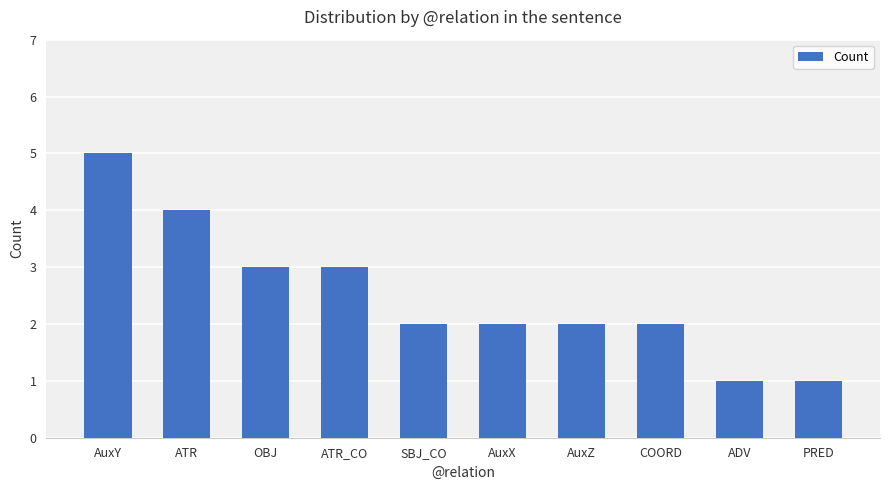

How many categories are shown in the chart?

10